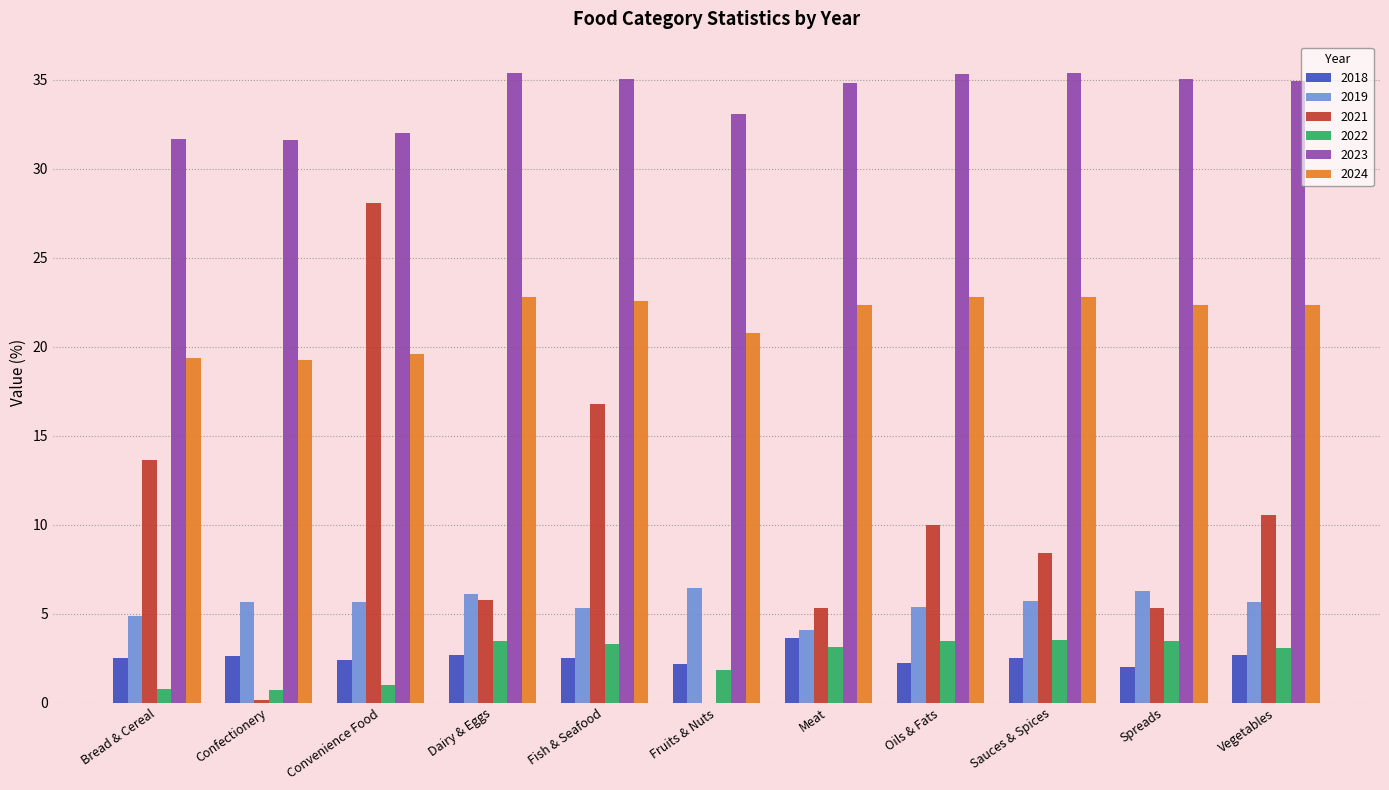

How many distinct data groups are displayed?

6